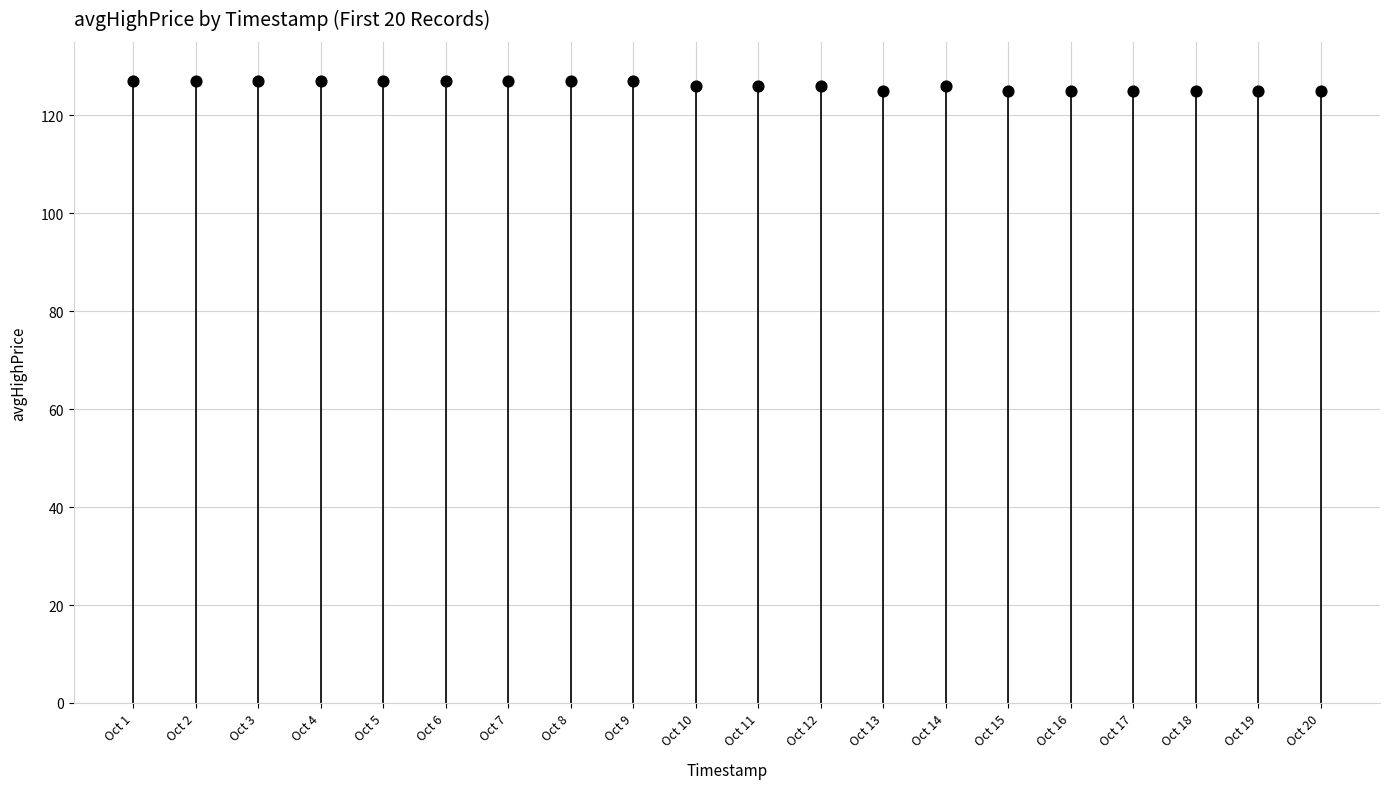

Between Oct 4 and Oct 5, which is larger?

Oct 4